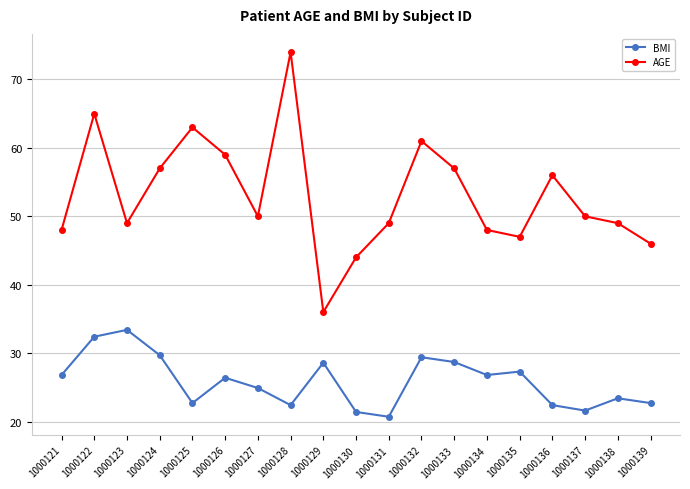

Does the chart display data point markers on the line(s)?

Yes